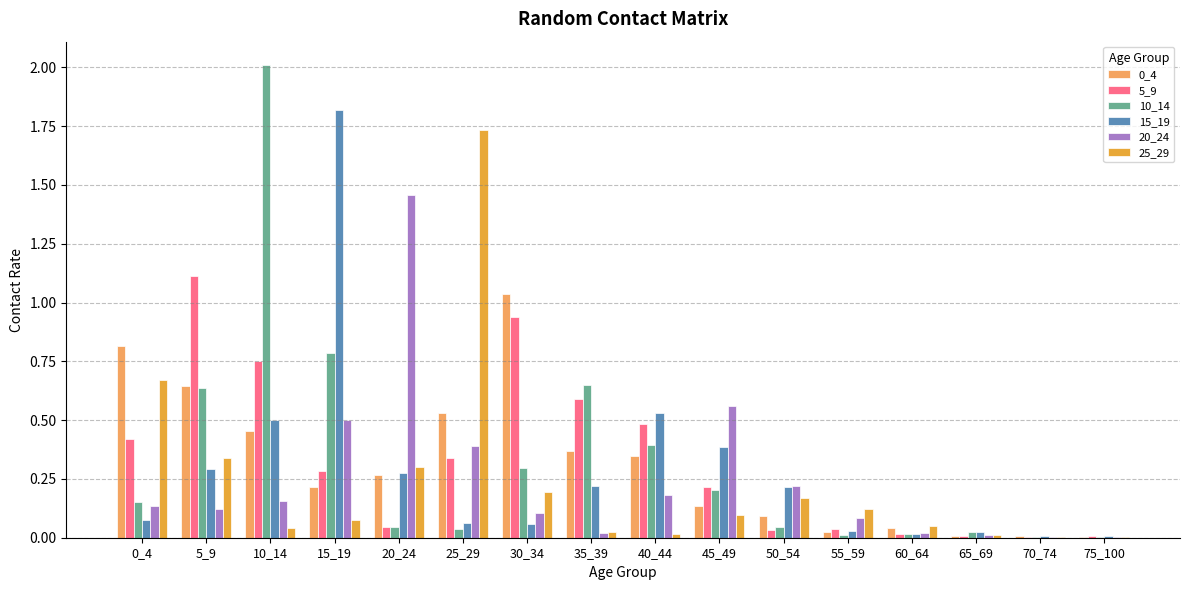

Is the value of 15_19 at 30_34 greater than the value of 20_24 at 5_9?

No